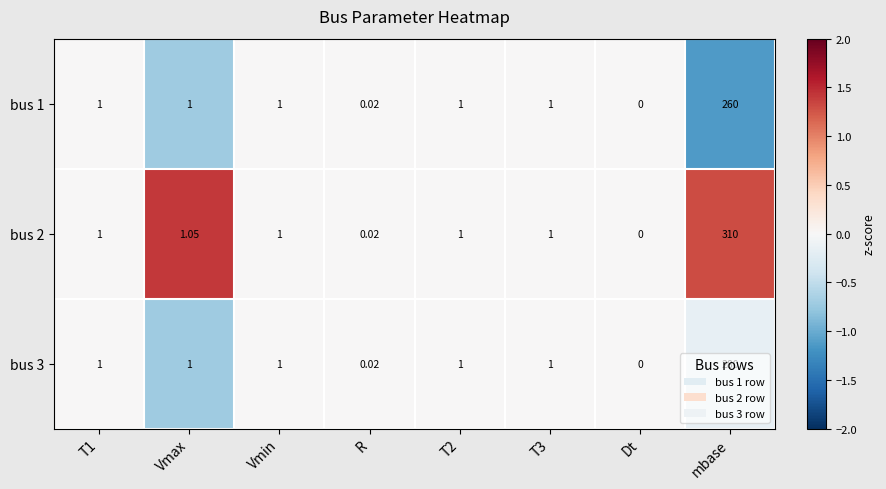

Which category has the lowest value in the bus 1 series?

Dt